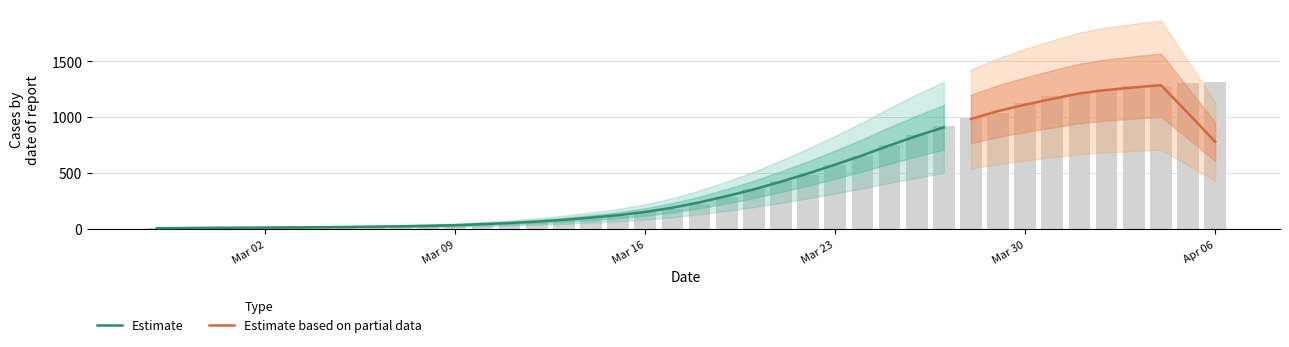

Which has a higher value, 2020-03-09 or 2020-03-08?

2020-03-09